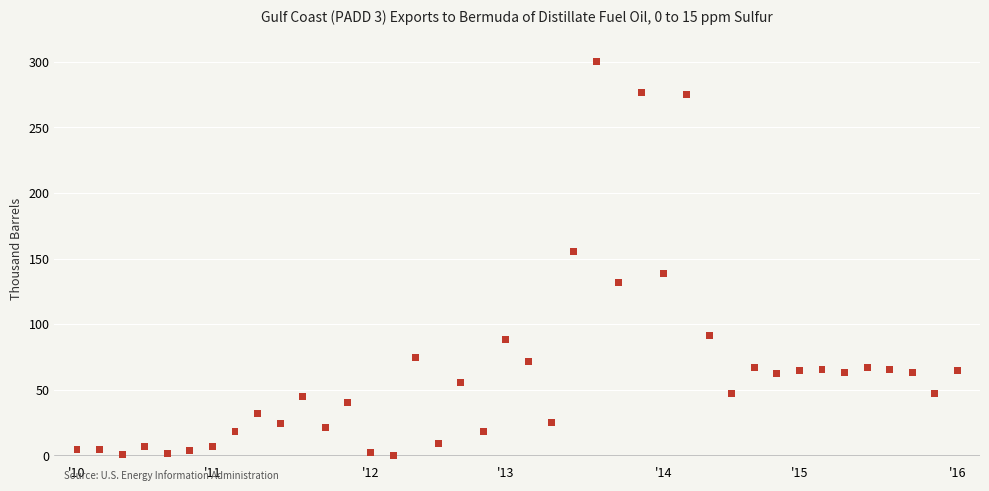

What is the range of Y values (max minus min)?

300.0